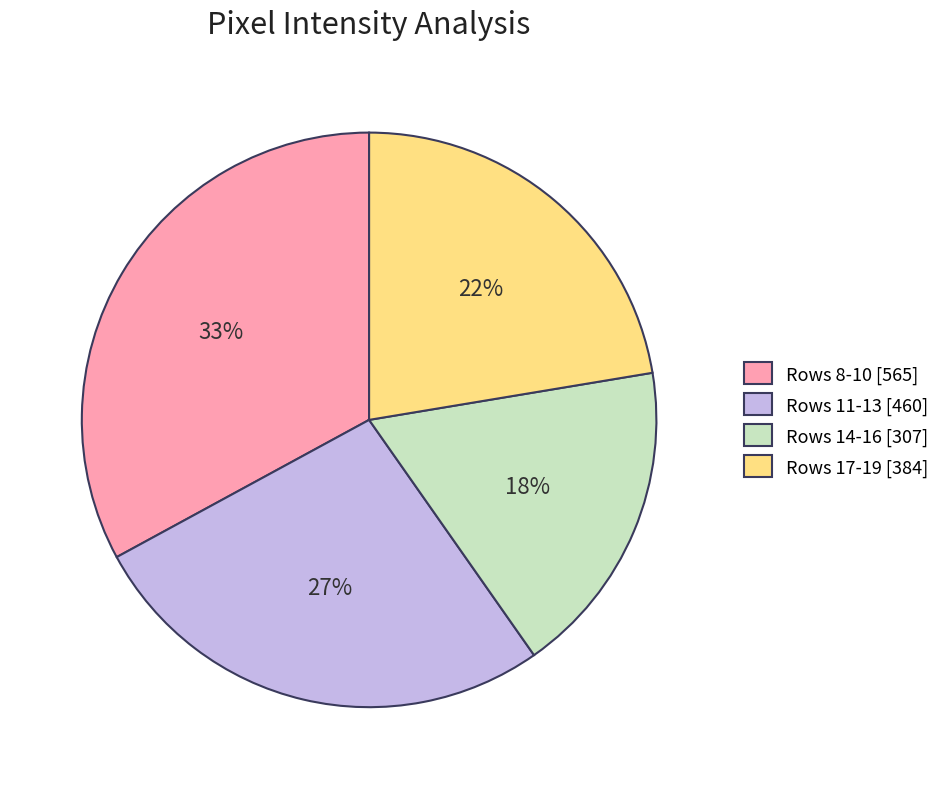

What is the largest slice in the pie chart?

Rows 8-10 [565]